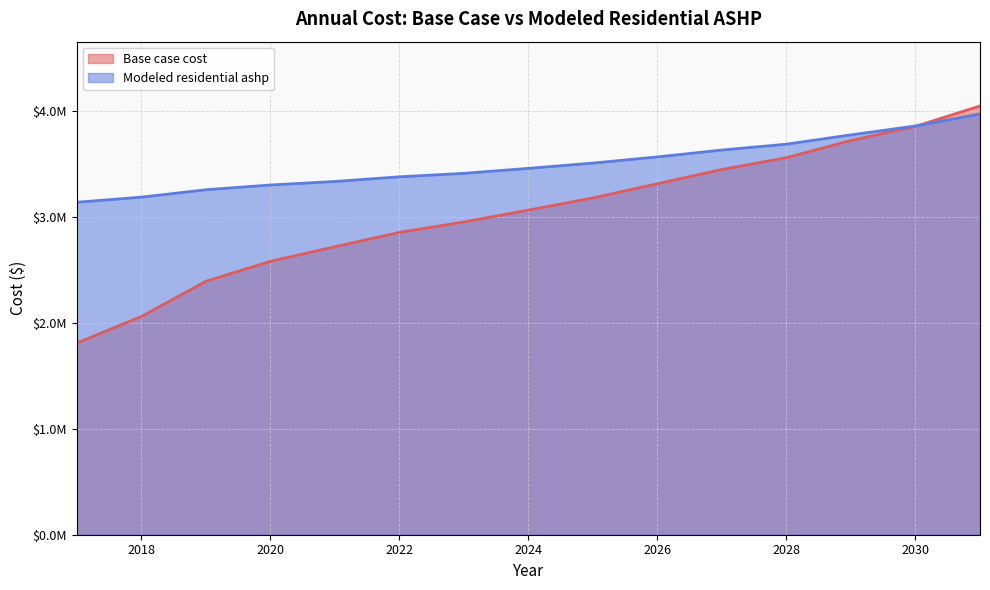

Count the number of data series in this chart.

2